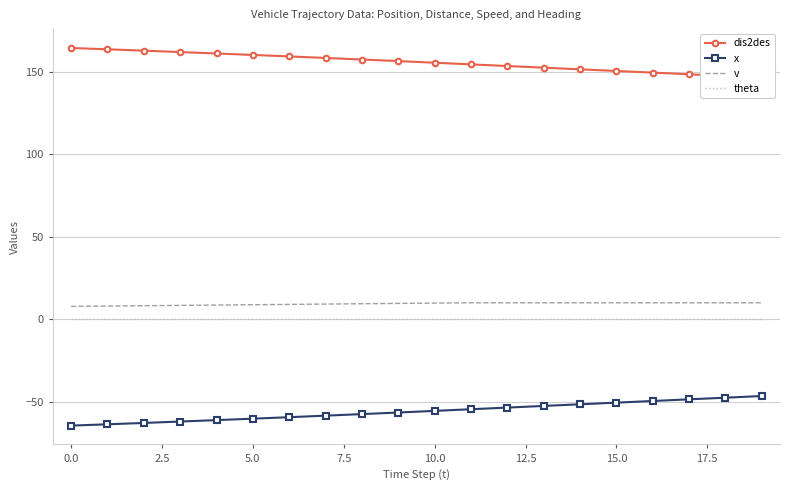

True or false: v has more than 2 interior local peaks.

False